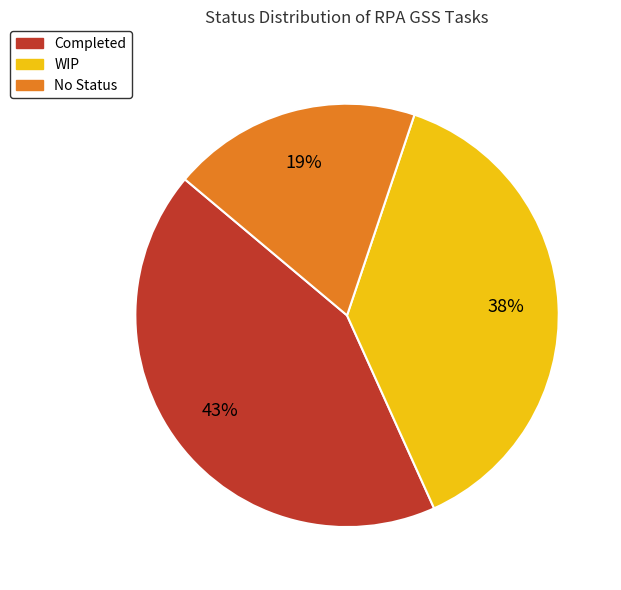

Combined, do WIP and No Status account for over 50%?

Yes